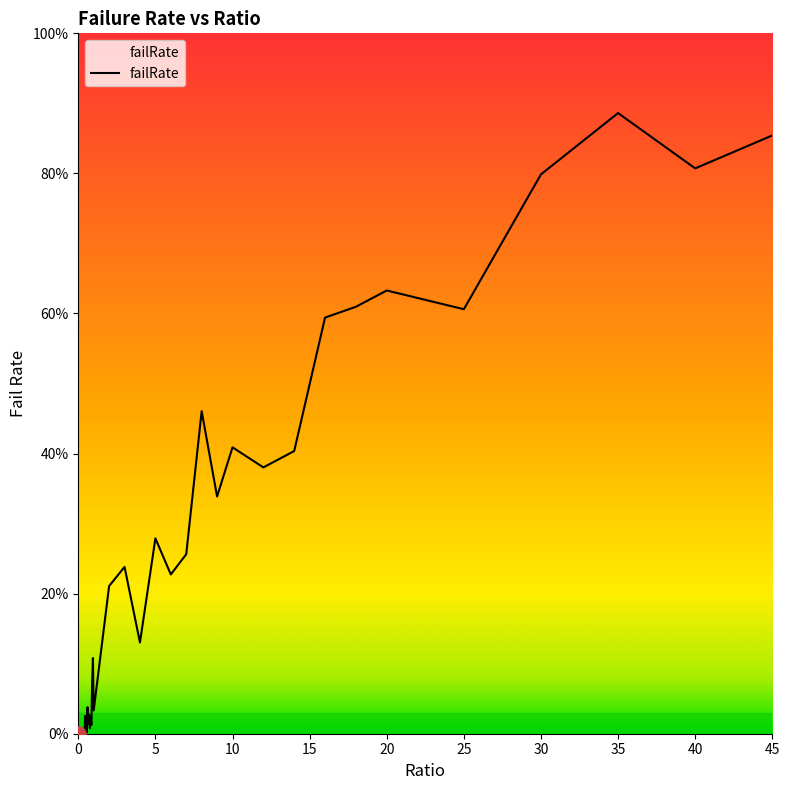

What is the maximum value shown in the chart?

88.6